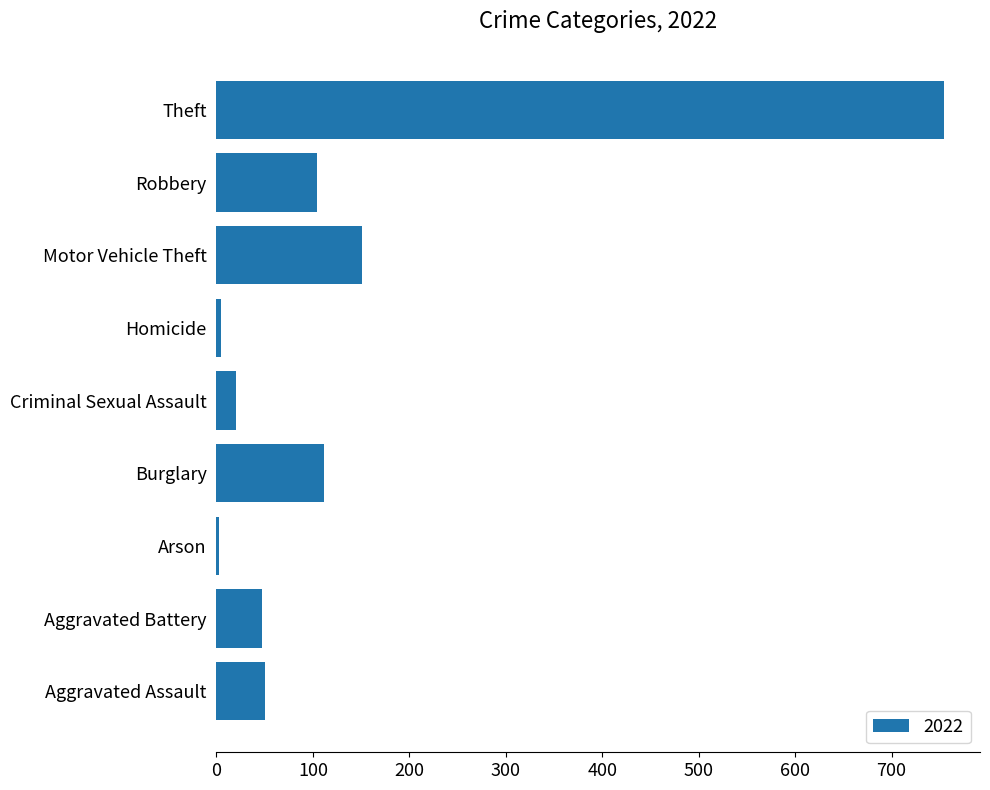

How many bars are there in total?

9